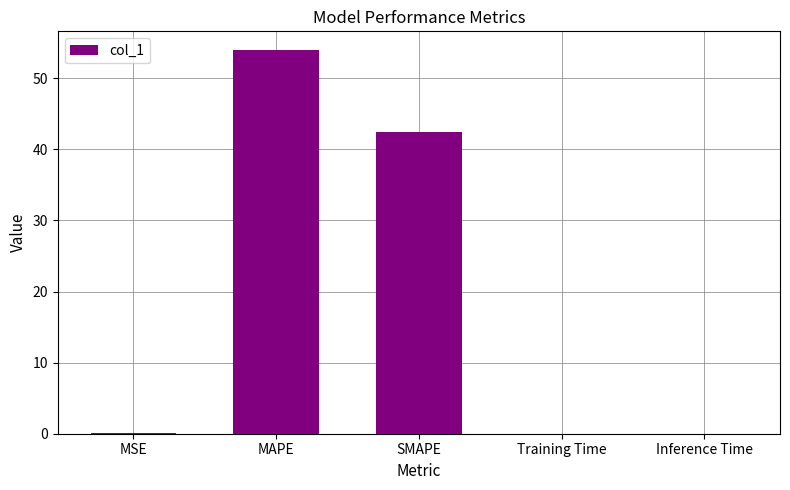

At which category does the chart reach its peak across all series?

MAPE